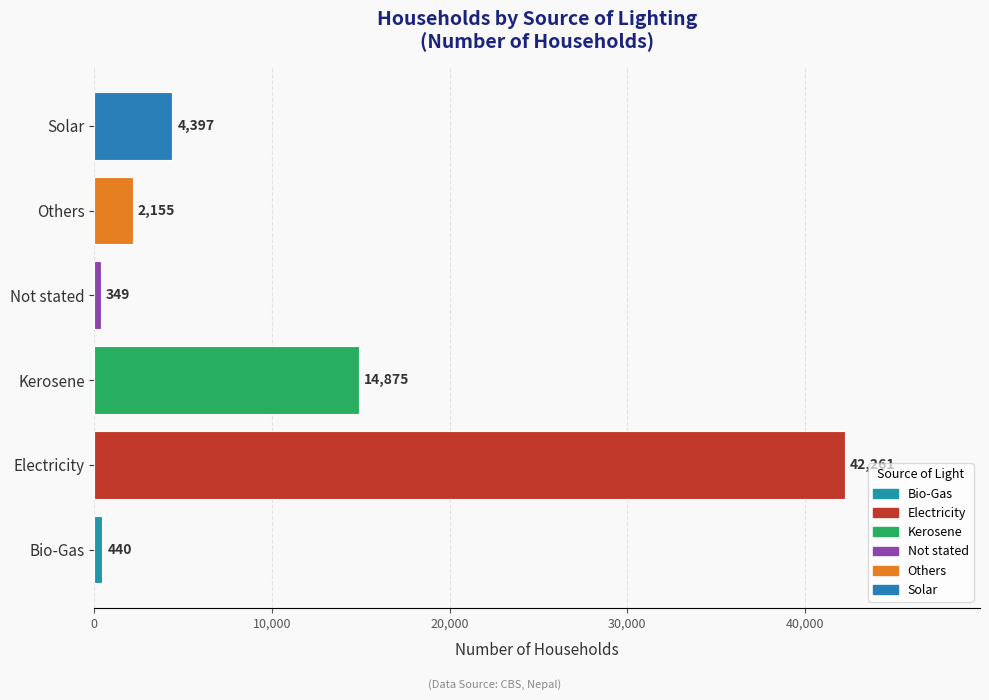

Does the chart contain stacked bars?

No